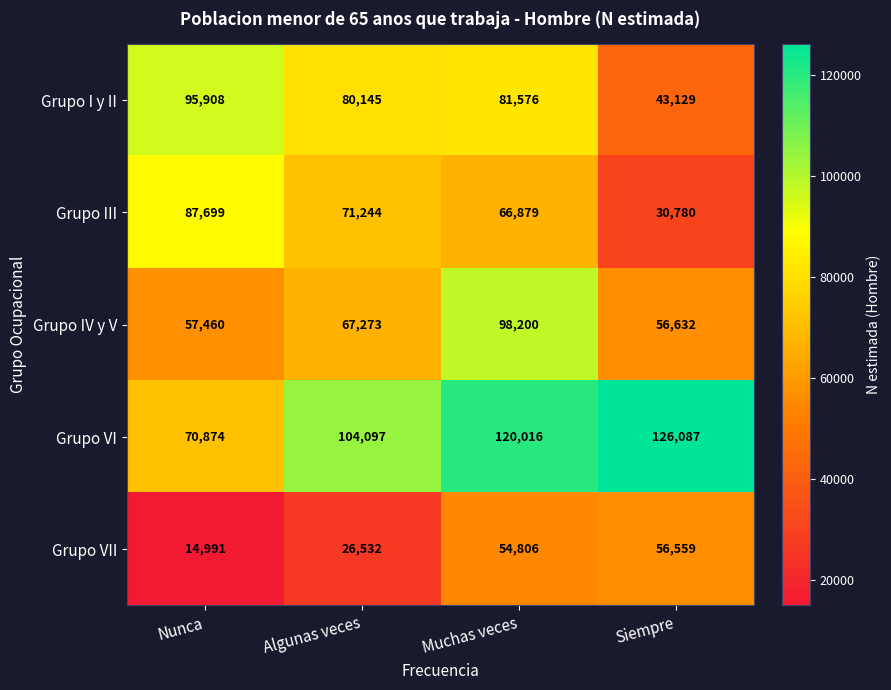

How many data points does each series have?

4